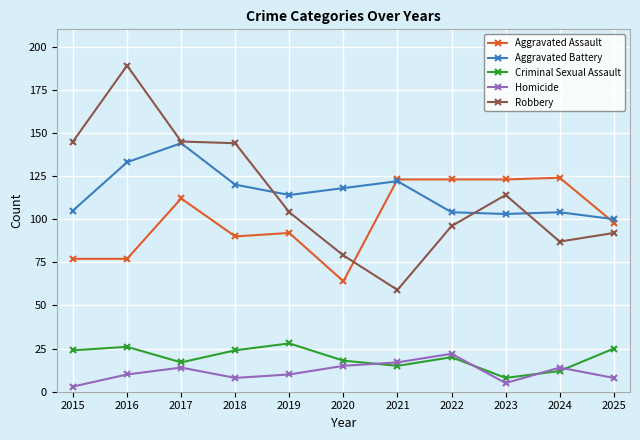

True or false: Criminal Sexual Assault has more than 1 interior local peaks.

True